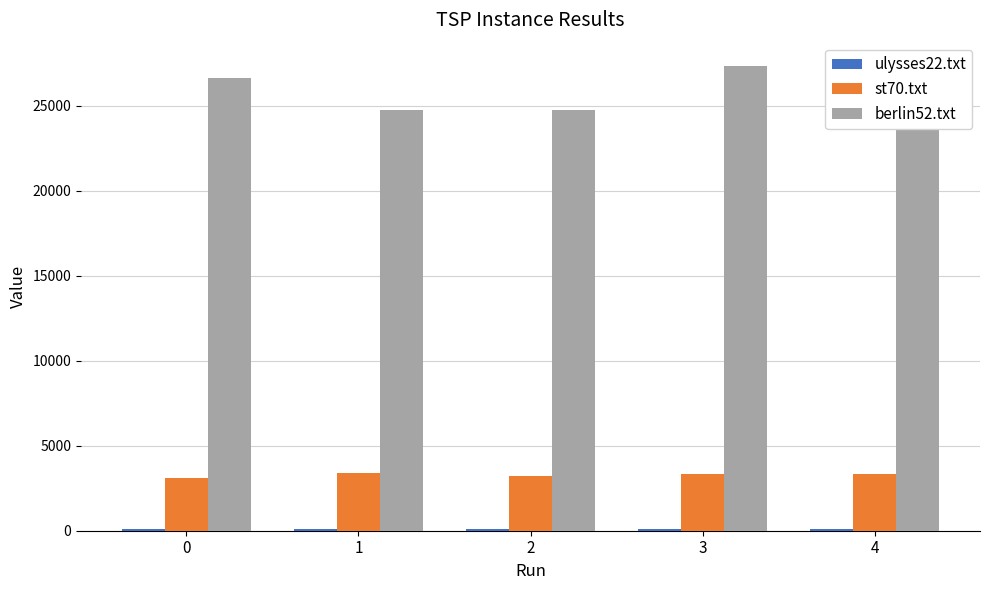

True or false: st70.txt has a value of 3117.2 at 0.

True